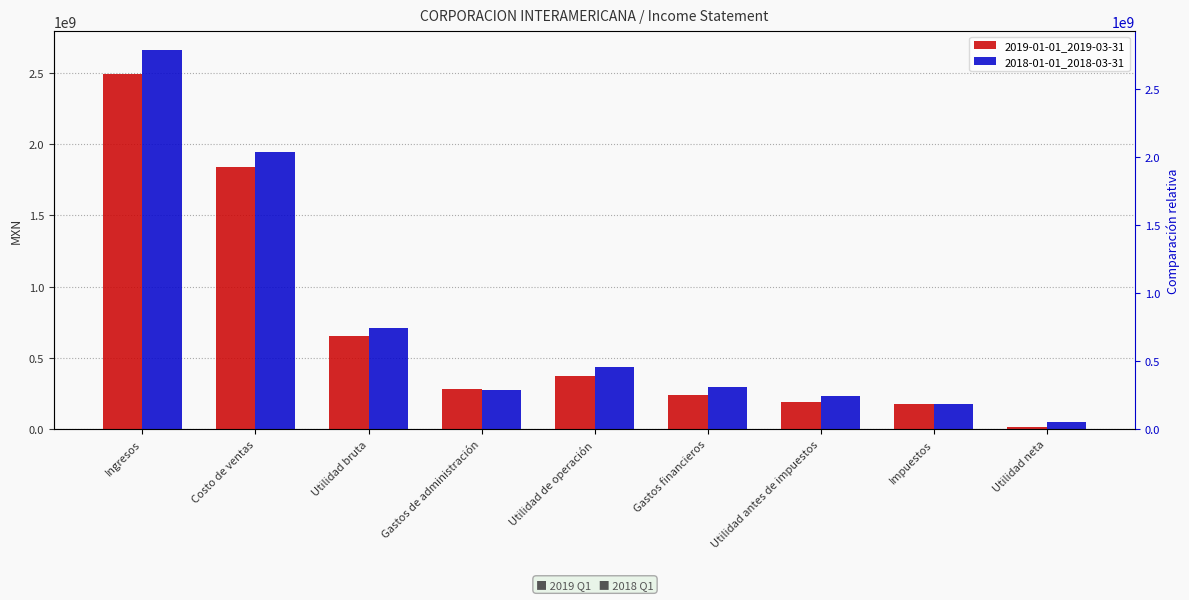

What is the label of the 8th bar from the left?

Impuestos